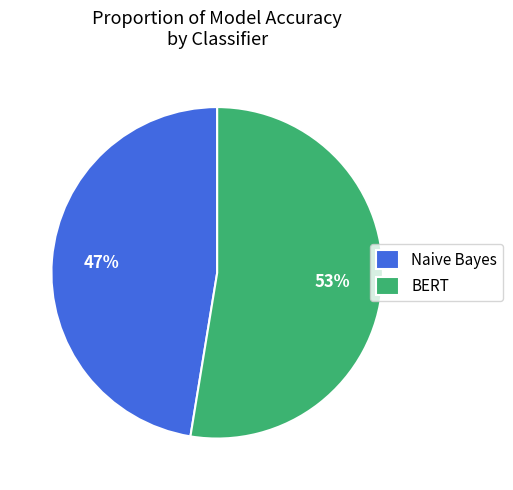

Which category has the smallest portion of the pie?

Naive Bayes